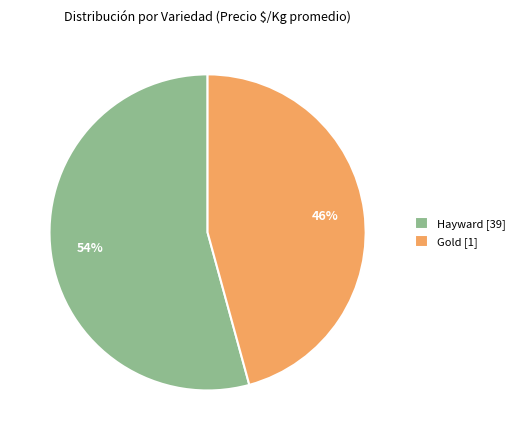

Is it true that Gold [1] is 40% of the pie?

False